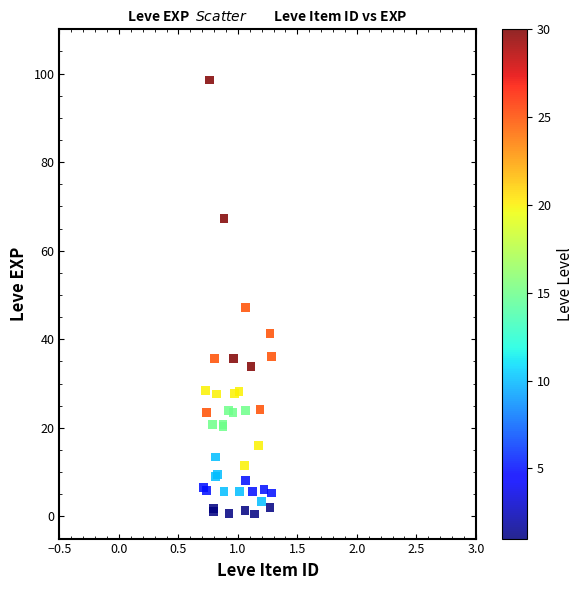

What Y value in the scatter plot is closest to 49?

47.3